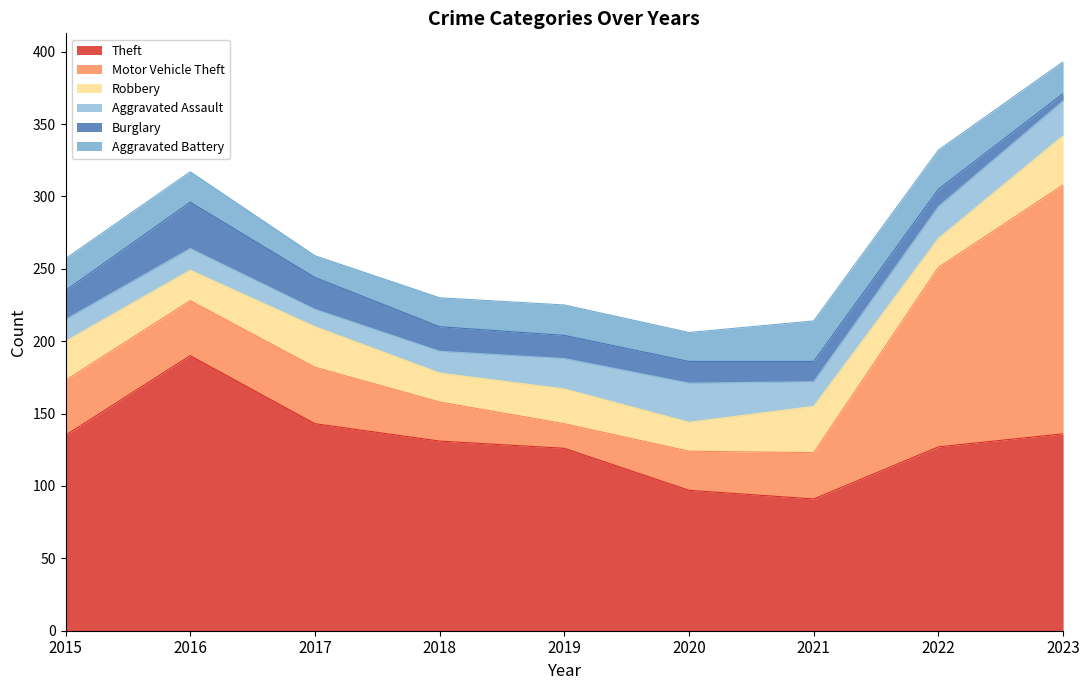

At which label does Aggravated Assault reach its peak?

2020